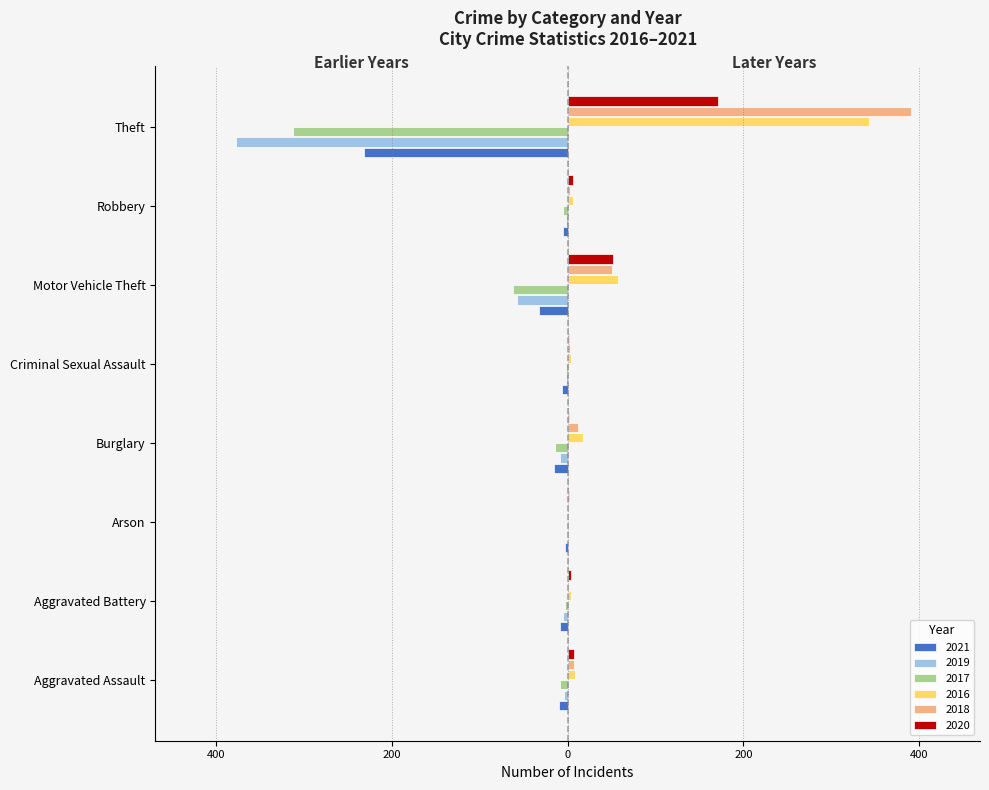

What is the value of the 2017 bar at the 7th from the left?

-5